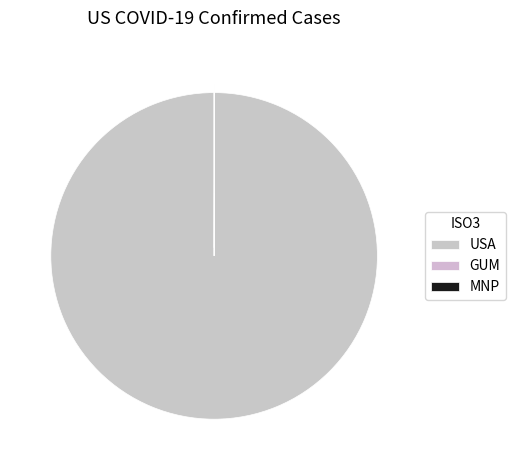

What is the total percentage of MNP and USA?

100.0%